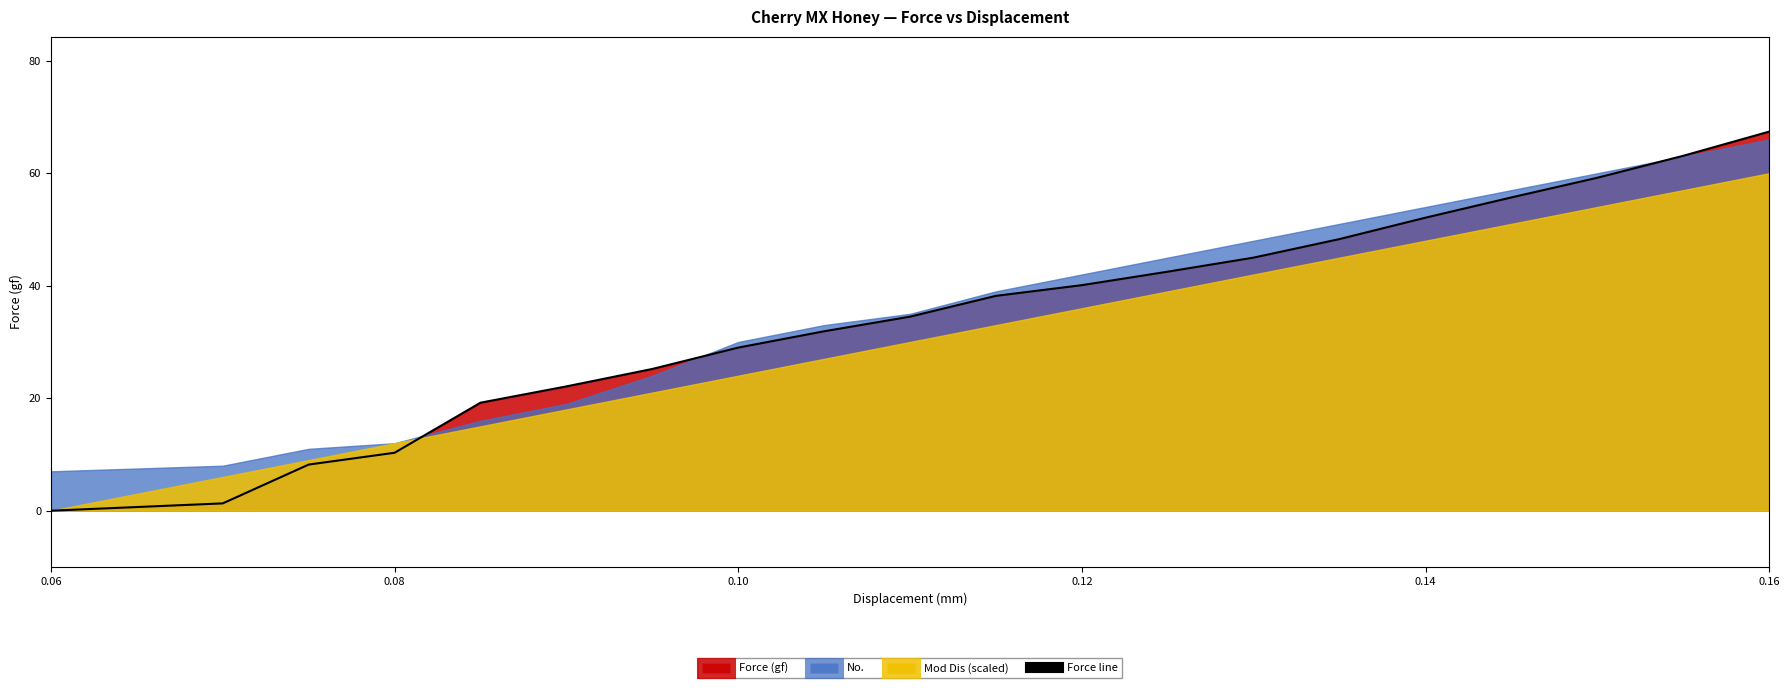

What is the highest value of the Force line series?

67.4